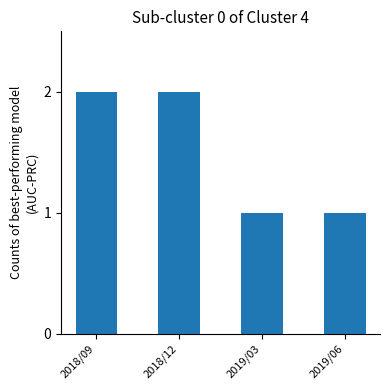

How many values are below 2?

2